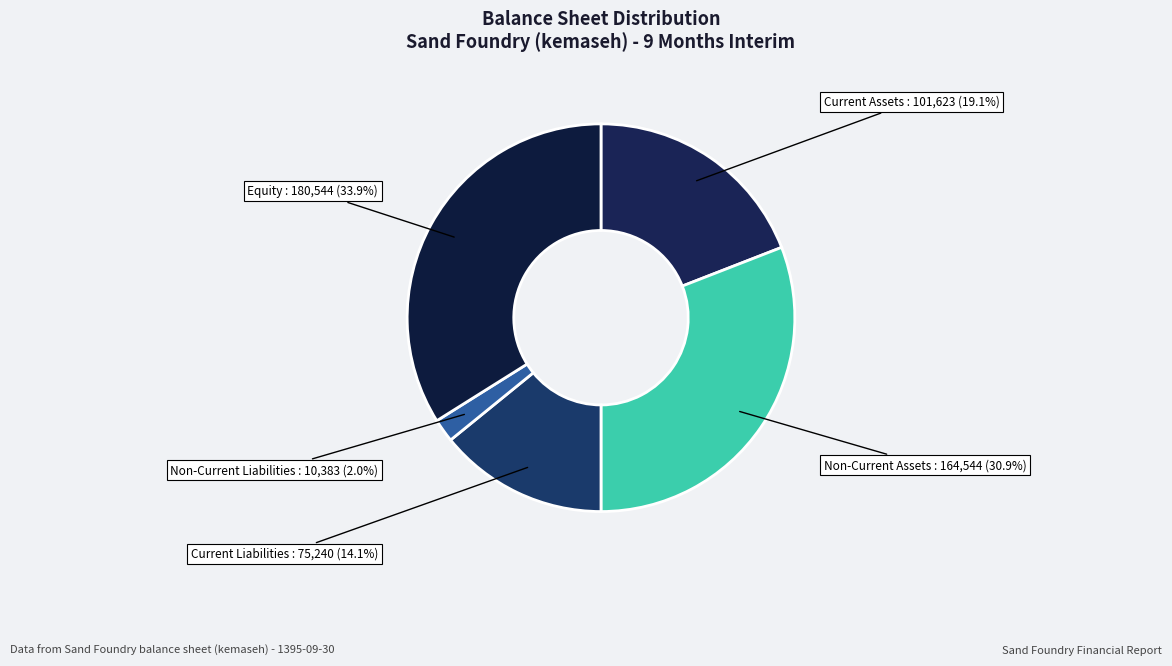

Which slice is the smallest?

Non-Current Liabilities